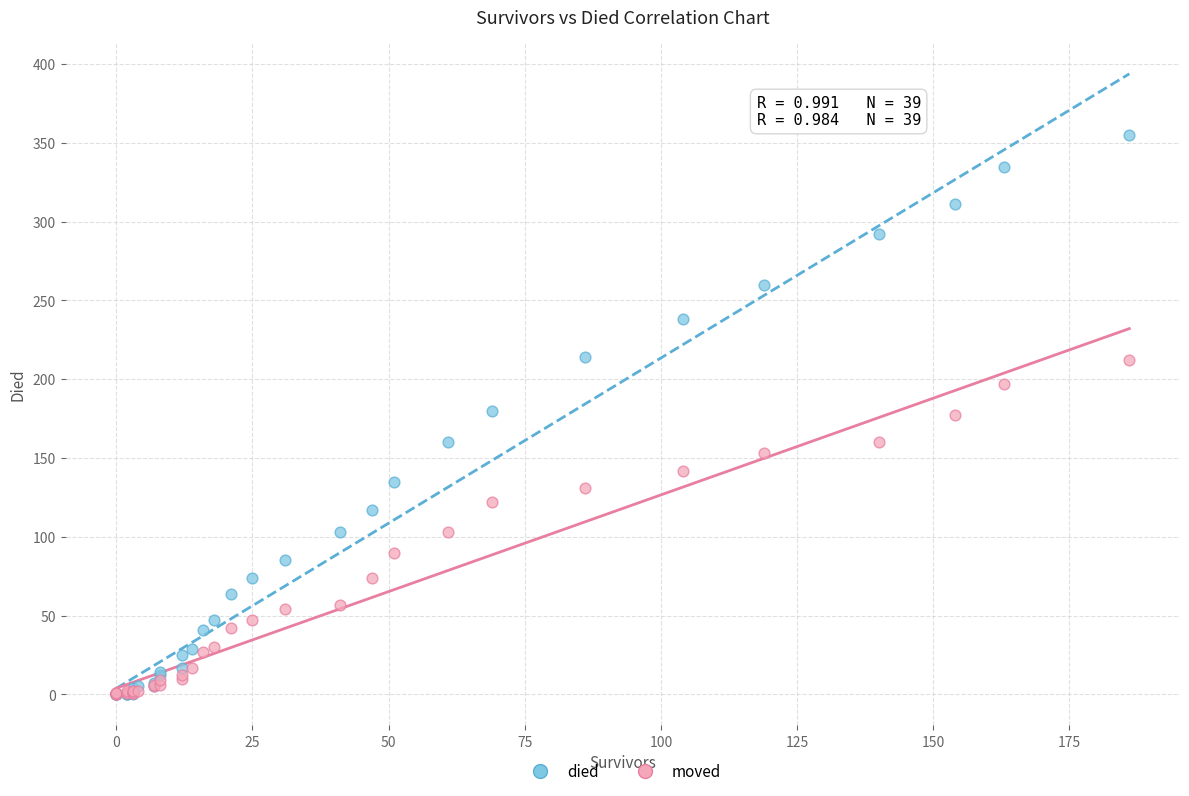

What are all the series names shown in the legend?

died, moved